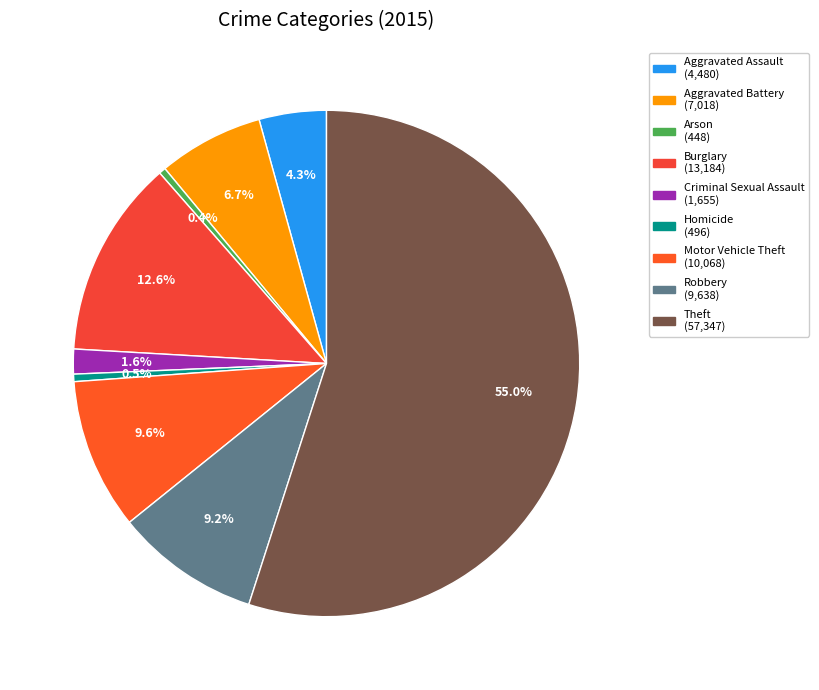

Is it true that Aggravated Battery is 19% of the pie?

False